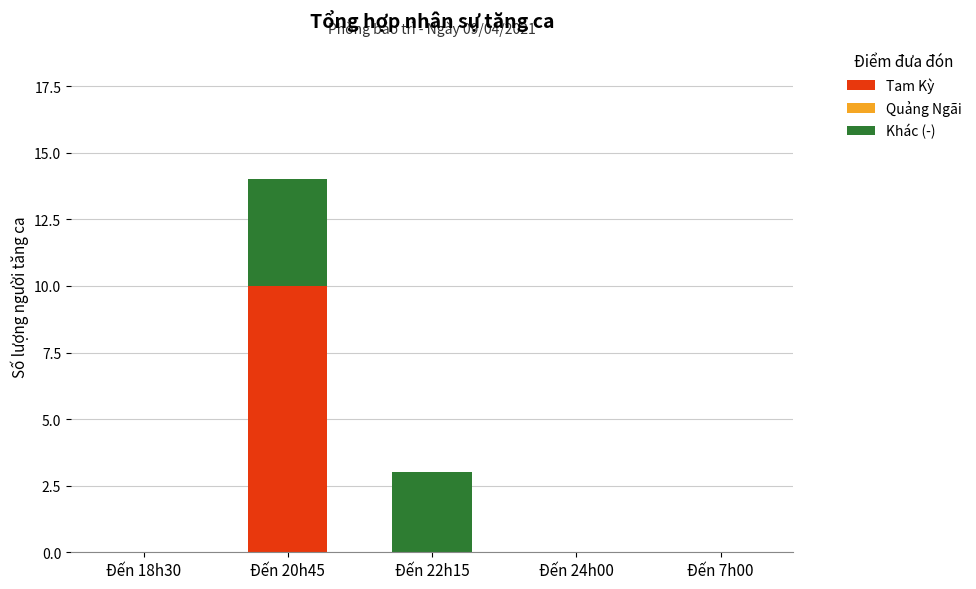

True or false: Tam Kỳ has a value of 0 at Đến 24h00.

True